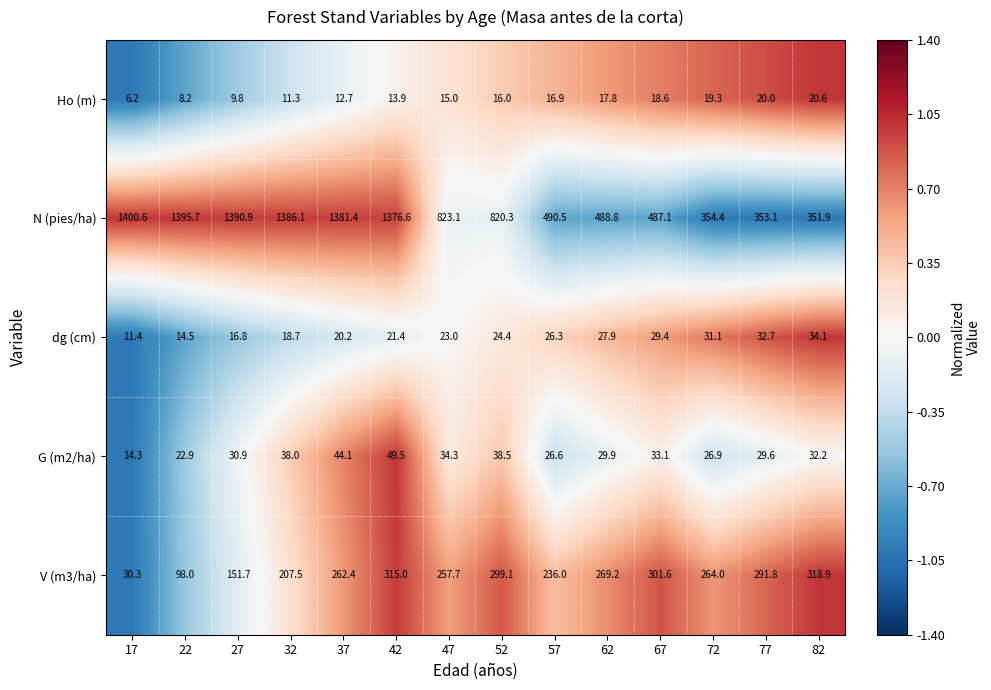

What is the sum of the N (pies/ha) values at 52 and 17?

2220.9